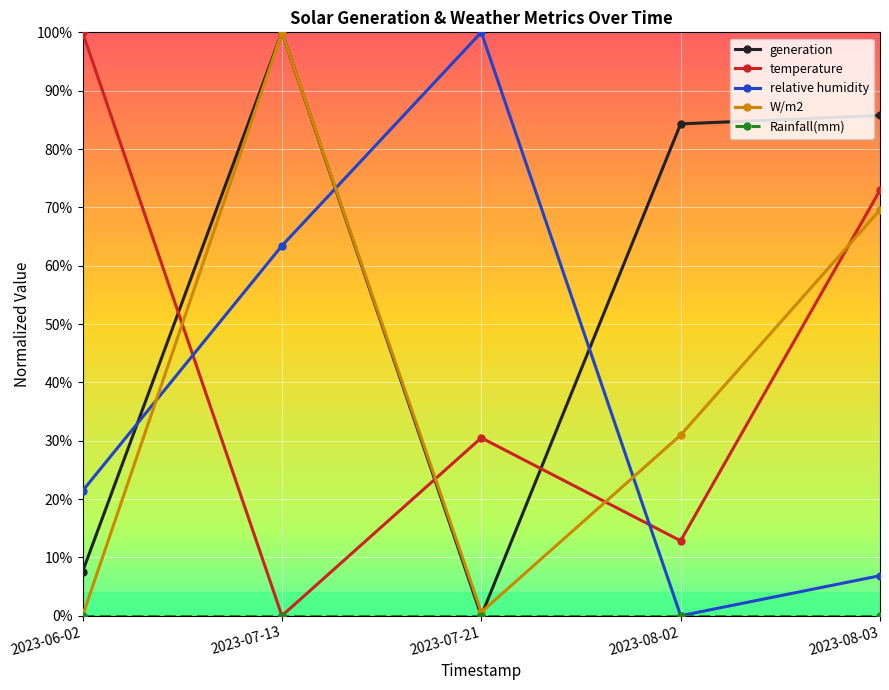

Is this an area chart (filled region under the line)?

No